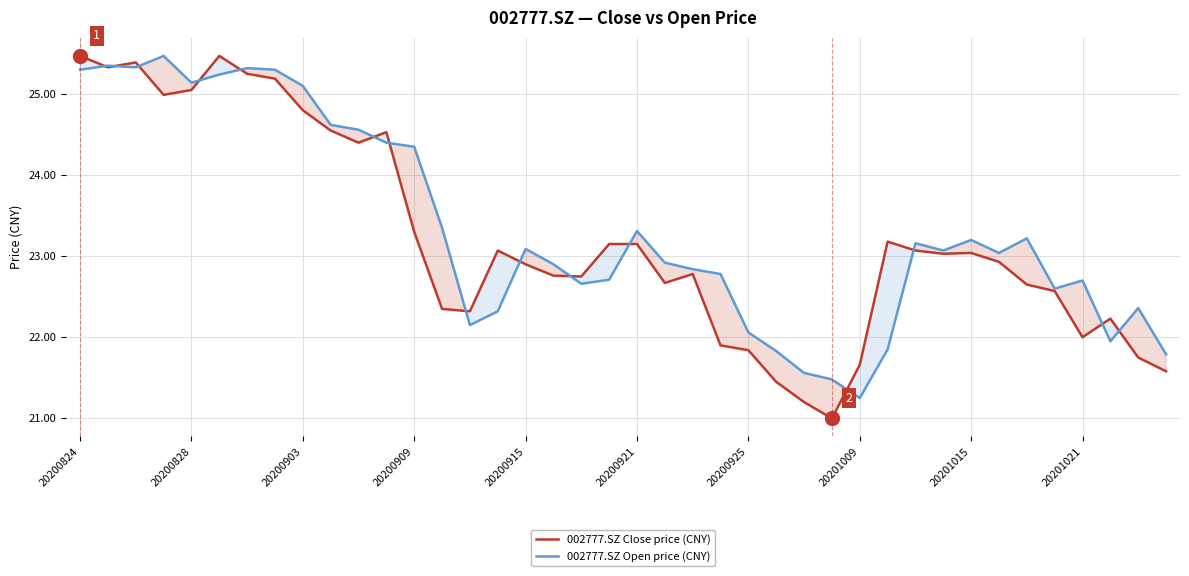

What is the smallest value displayed?

21.0